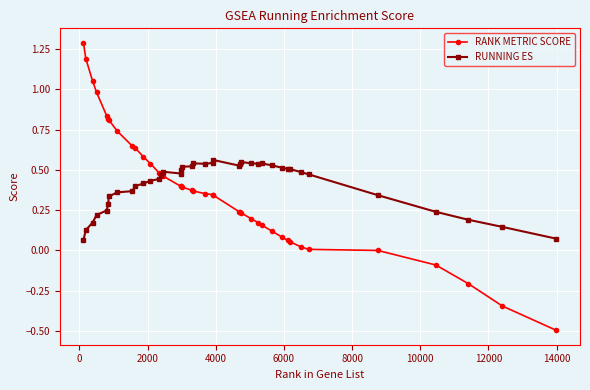

Which series has the widest spread of values?

RANK METRIC SCORE